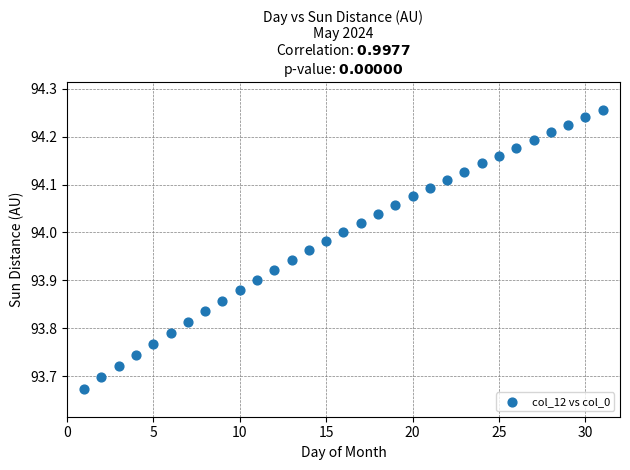

What is the range of Y values (max minus min)?

0.6